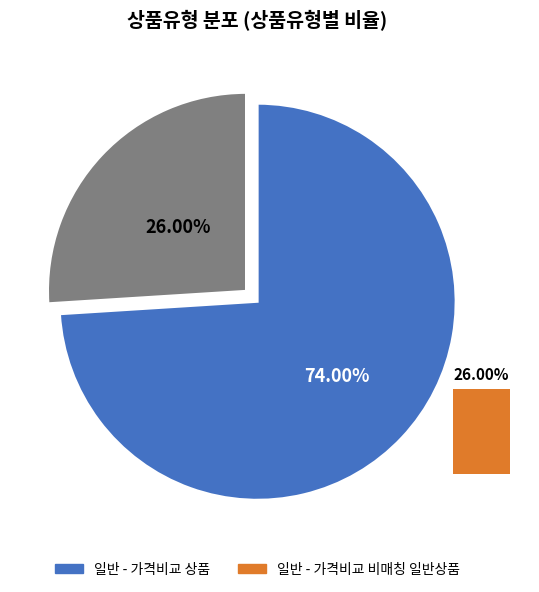

True or false: 일반 - 가격비교 비매칭 일반상품 accounts for 26% of the total.

True